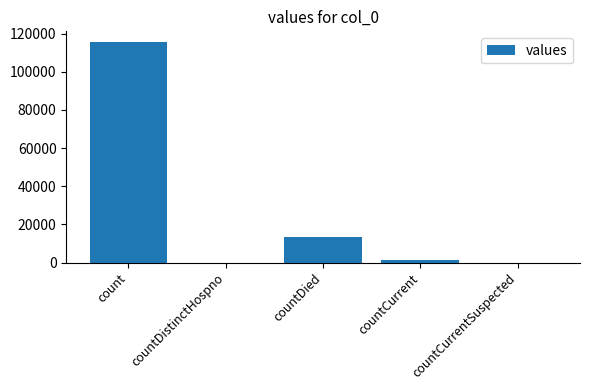

Reading right to left, extract all data points from this chart.

countCurrentSuspected=0	countCurrent=1383	countDied=13343	countDistinctHospno=0	count=115379